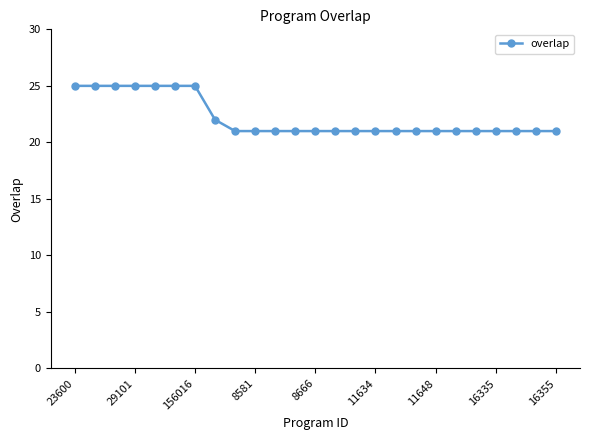

What is the difference between the maximum and second lowest values?

4